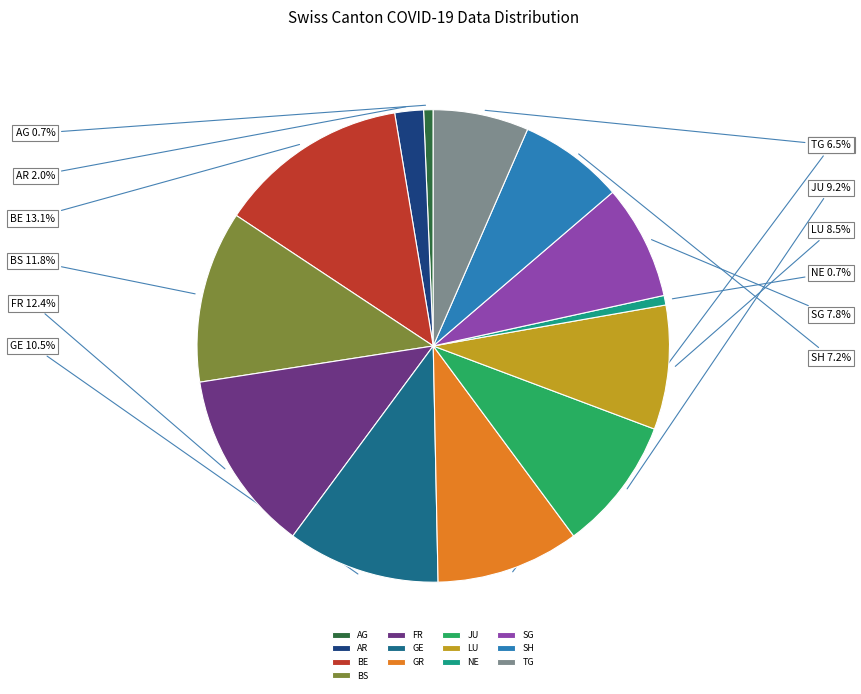

Which has a higher value, SH or AR?

SH